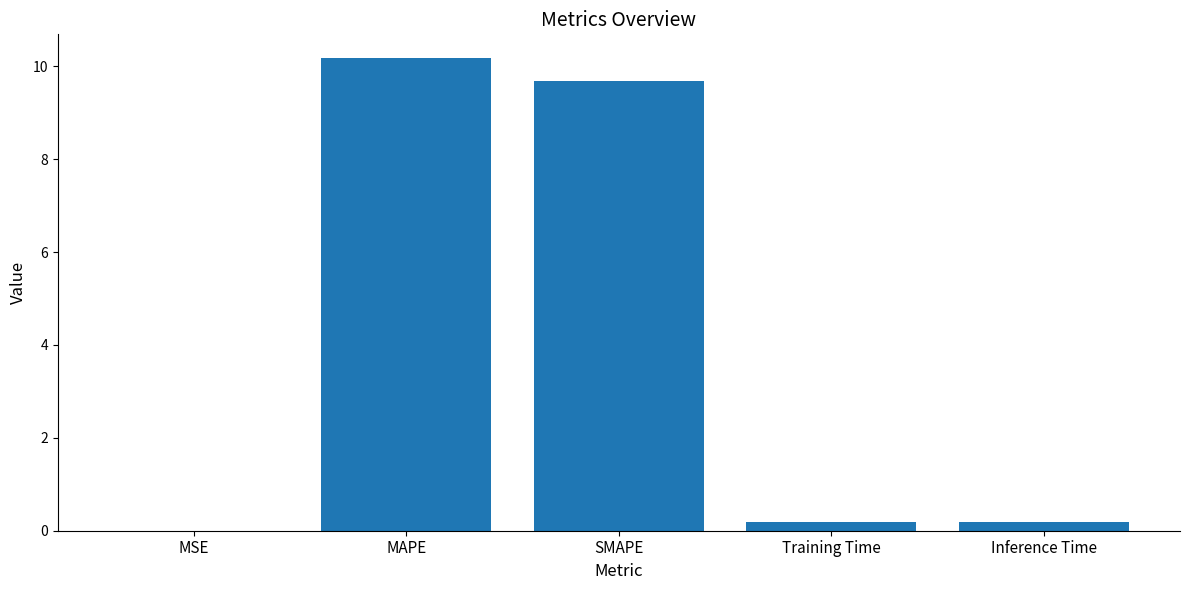

What is the maximum value shown in the chart?

10.2